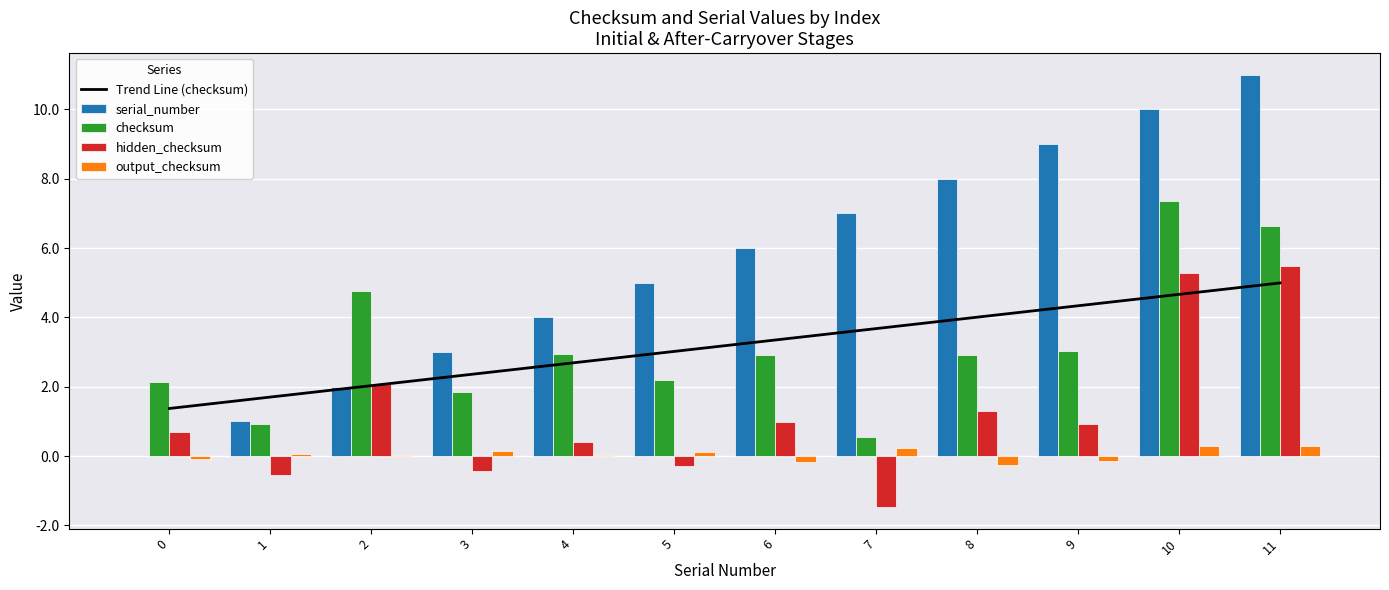

How many data points in output_checksum are less than 0?

5